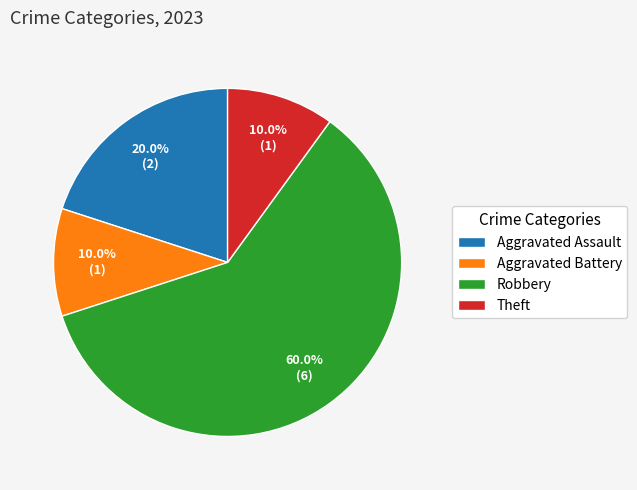

Count the number of slices in the pie.

4